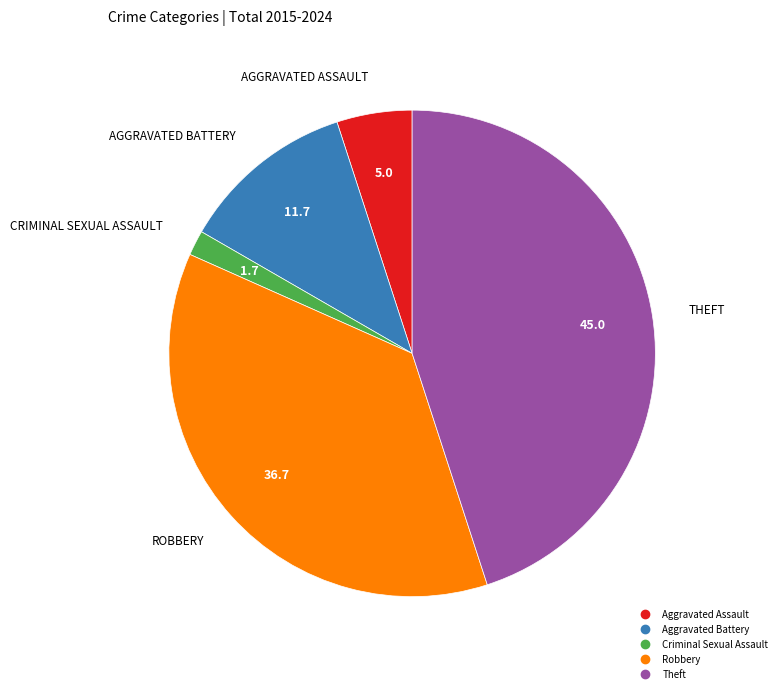

Is there a majority slice in this chart?

No